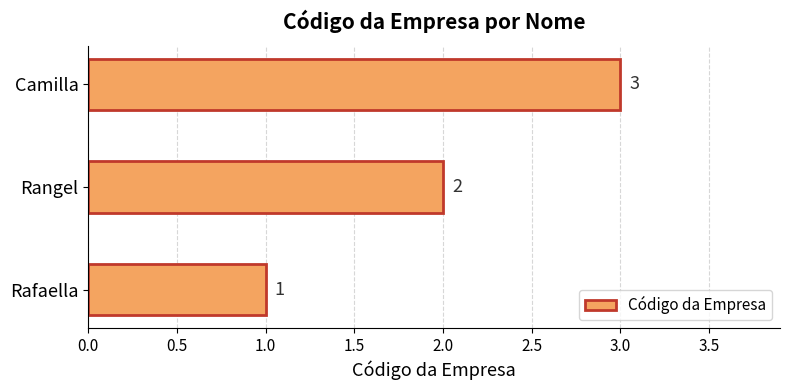

What is the minimum value shown in the chart?

1